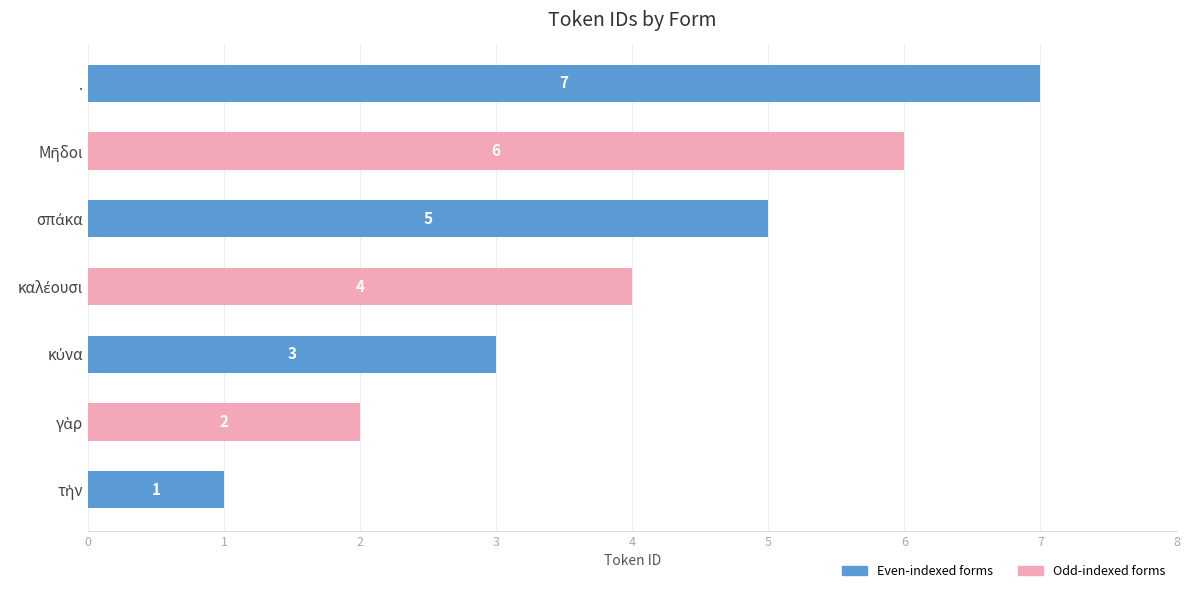

Count the values in the range 2 to 6.

5